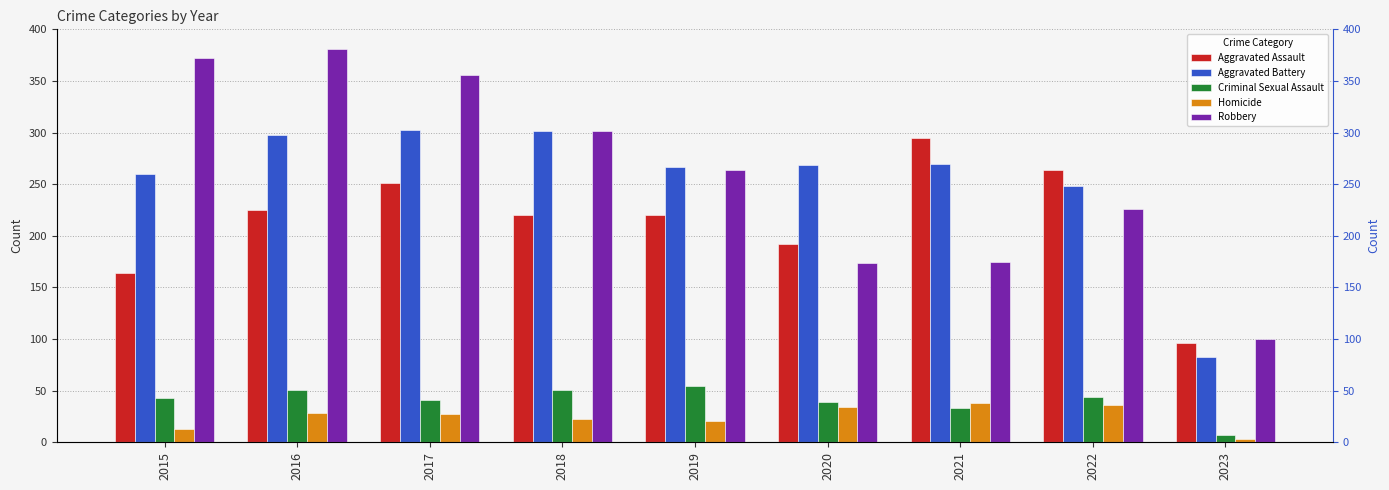

What is the sum of all Robbery values?

2350